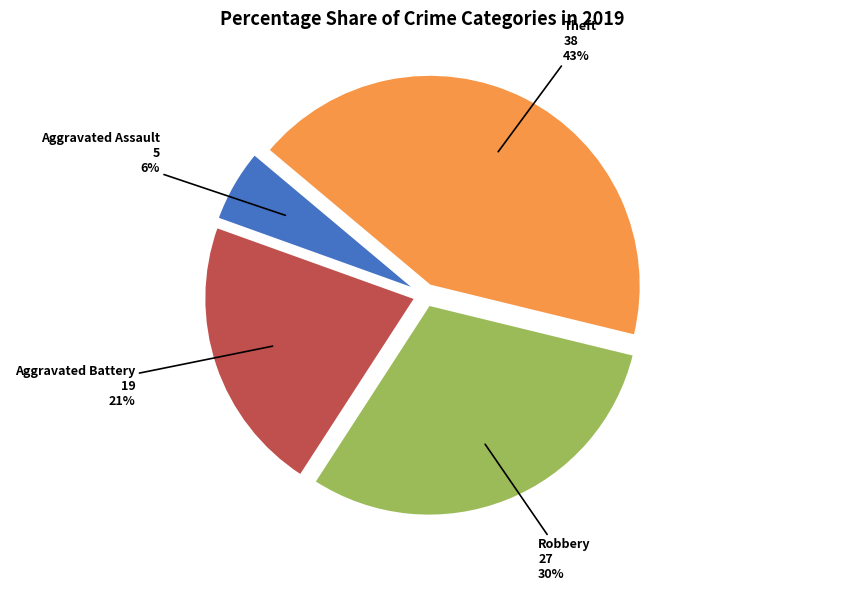

To the nearest percent, what is the average slice percentage?

25%